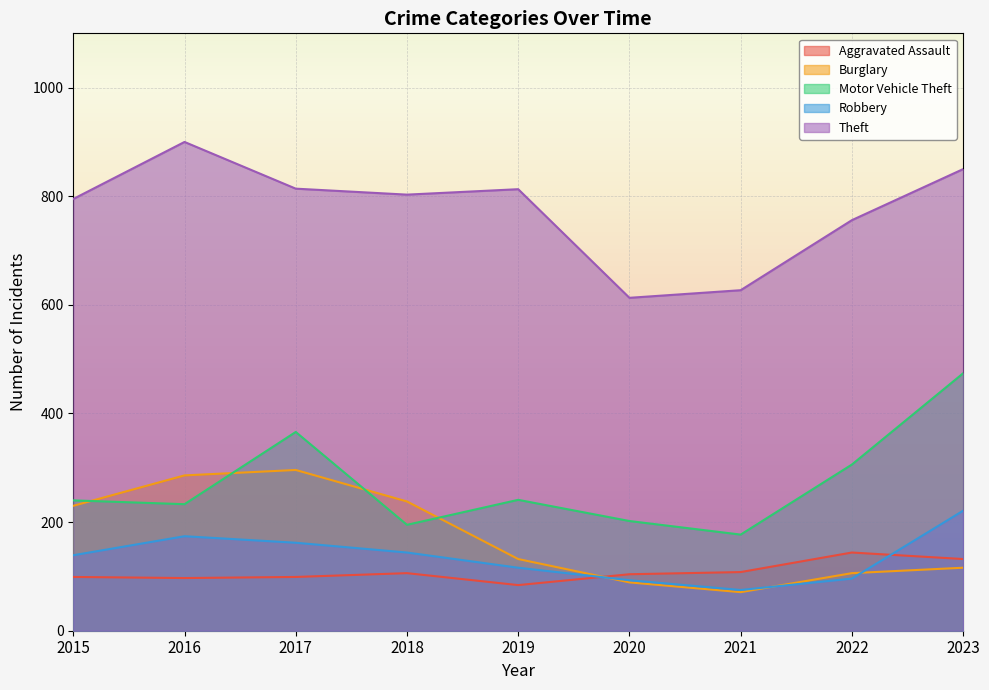

What is the total value across all series at 2019?

1386